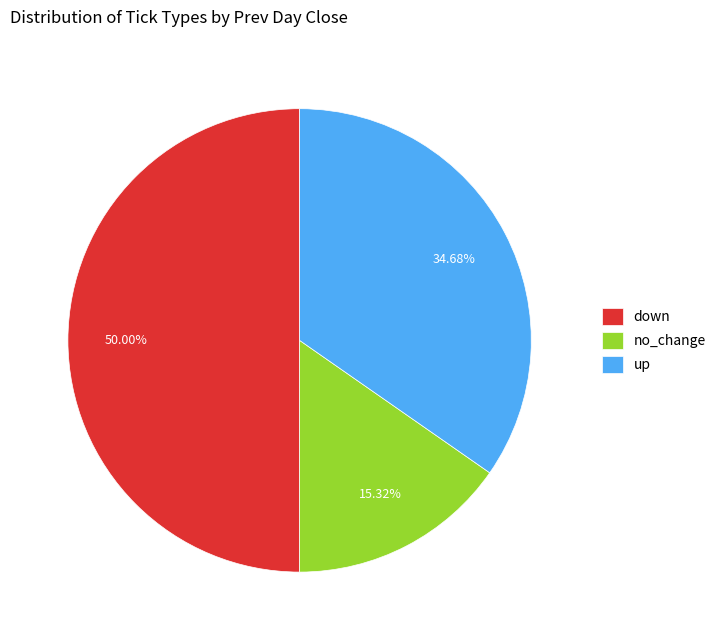

To the nearest percent, what portion does up represent?

35%